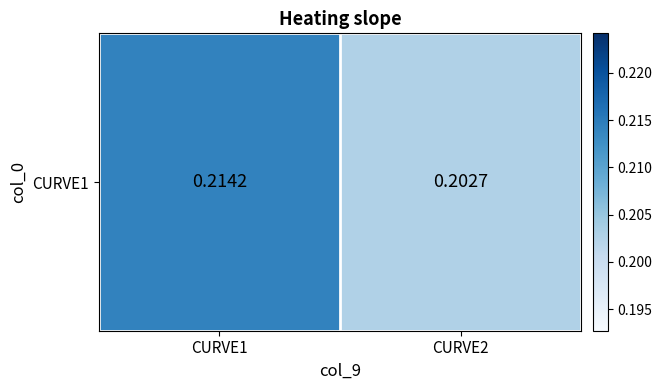

True or false: the data shows 0.1 at CURVE1.

False